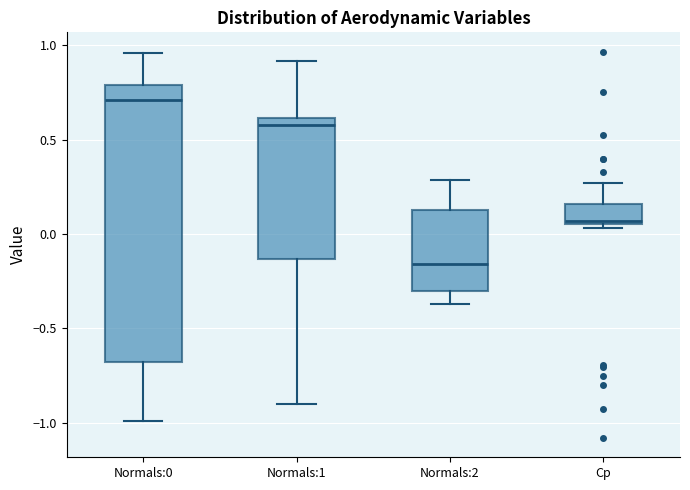

Reading left to right, read every box against the y-axis: the position of its median line, the range the box covers, and the ends of its whiskers. The values are not printed on the chart, so give them approximately, as read against the axis.

Normals:0: median 0.70, box -0.70 to 0.80, whiskers -1.00 to 0.95
Normals:1: median 0.60 (just below the box's upper edge), box -0.15 to 0.60, whiskers -0.90 to 0.90
Normals:2: median -0.15, box -0.30 to 0.15, whiskers -0.35 to 0.30
Cp: median 0.05 (just above the box's lower edge), box 0.05 to 0.15, whiskers 0.05 (just below the box's lower edge) to 0.25